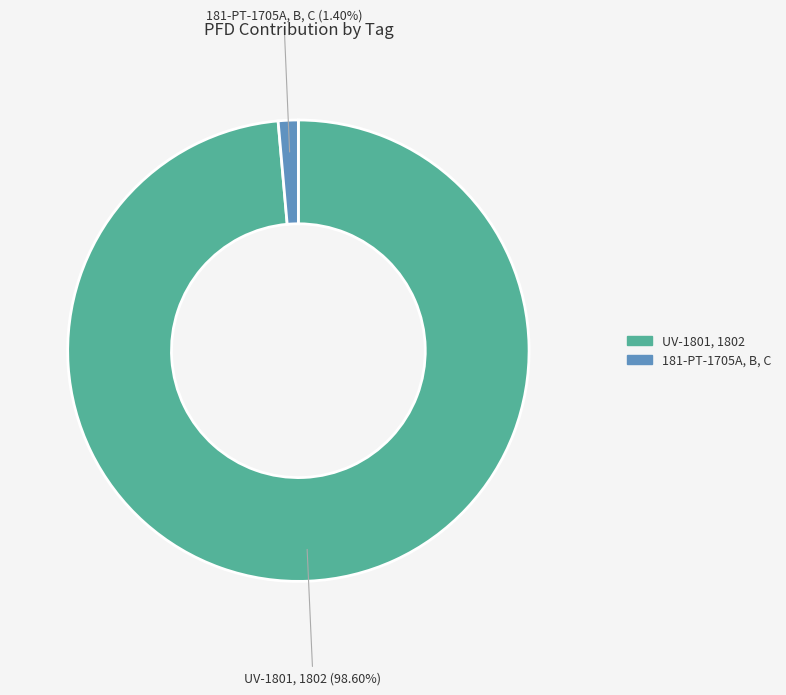

To the nearest percent, what percentage of the pie is 181-PT-1705A, B, C?

1%